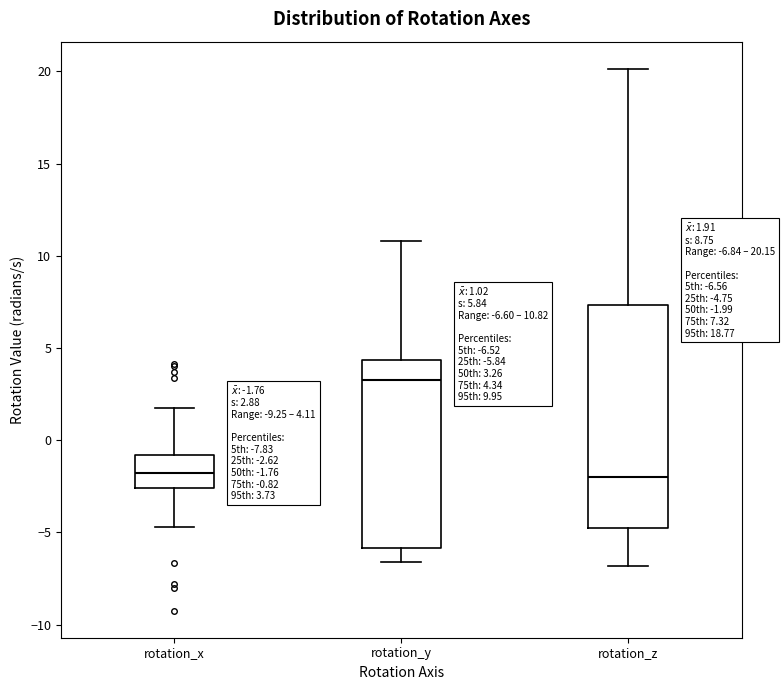

Which box's median line is the highest?

rotation_y